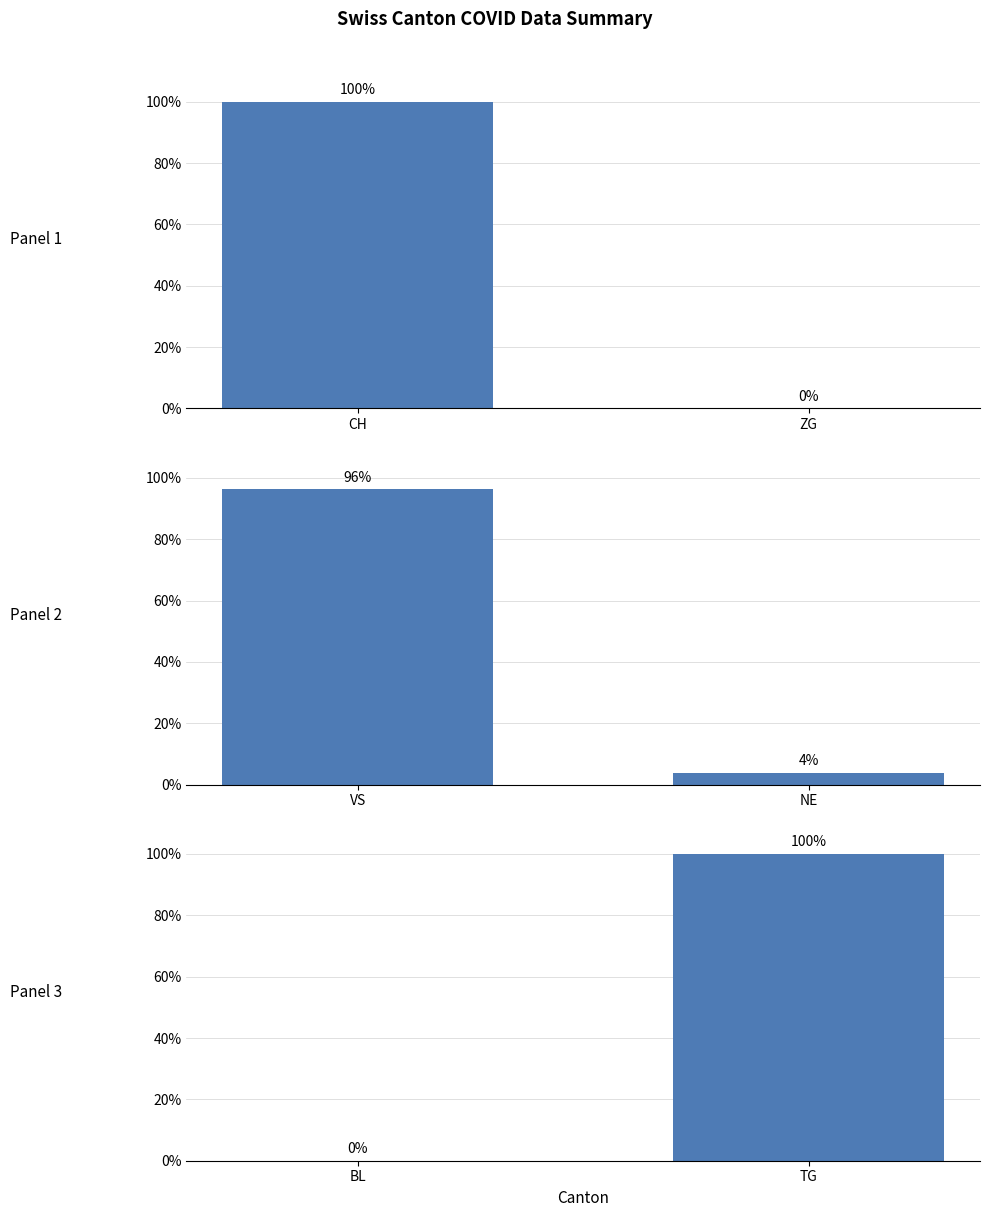

What are all the series names shown in the legend?

Panel 1, Panel 2, Panel 3